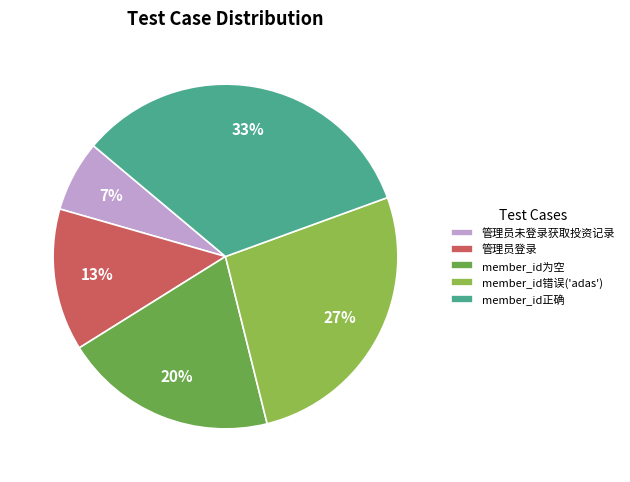

How many slices are in this pie chart?

5